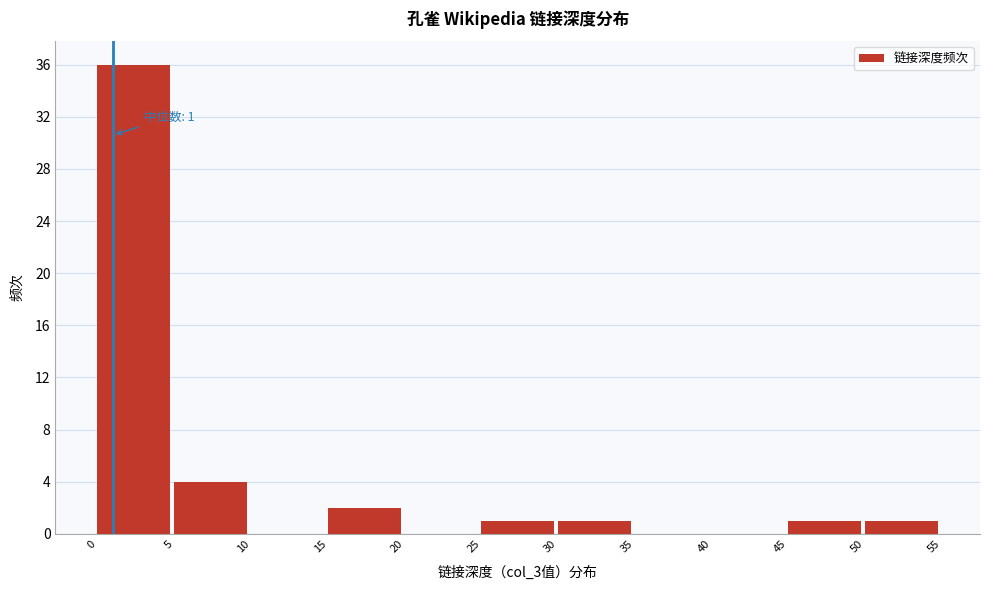

Which range on the x-axis has the tallest bar?

0 to 5